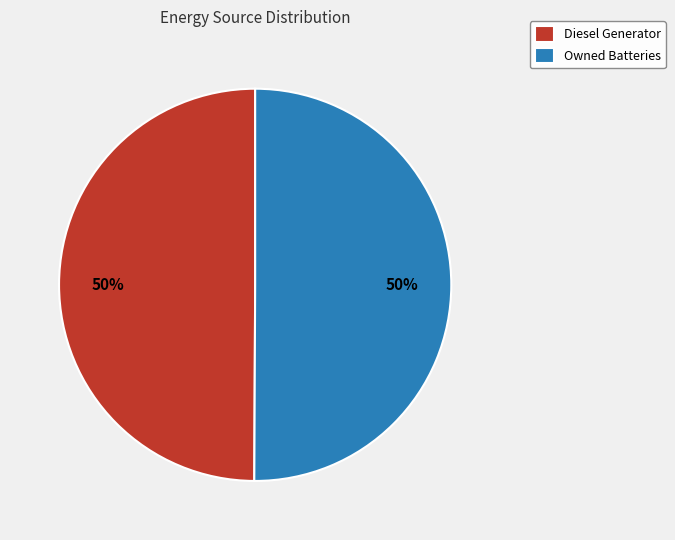

How many slices are in this pie chart?

2